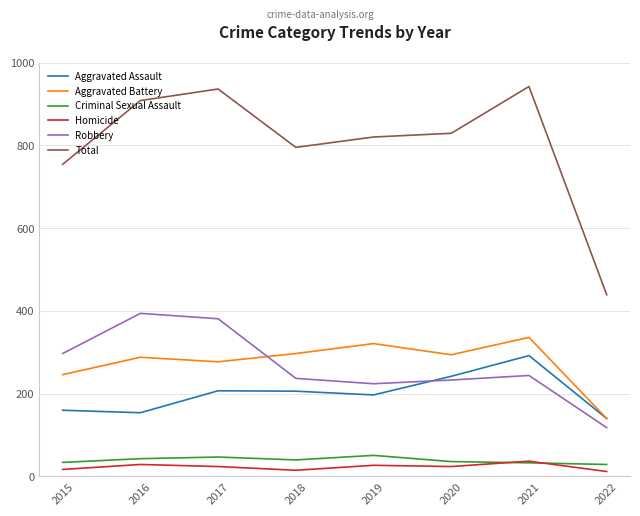

What is the greatest value displayed?

942